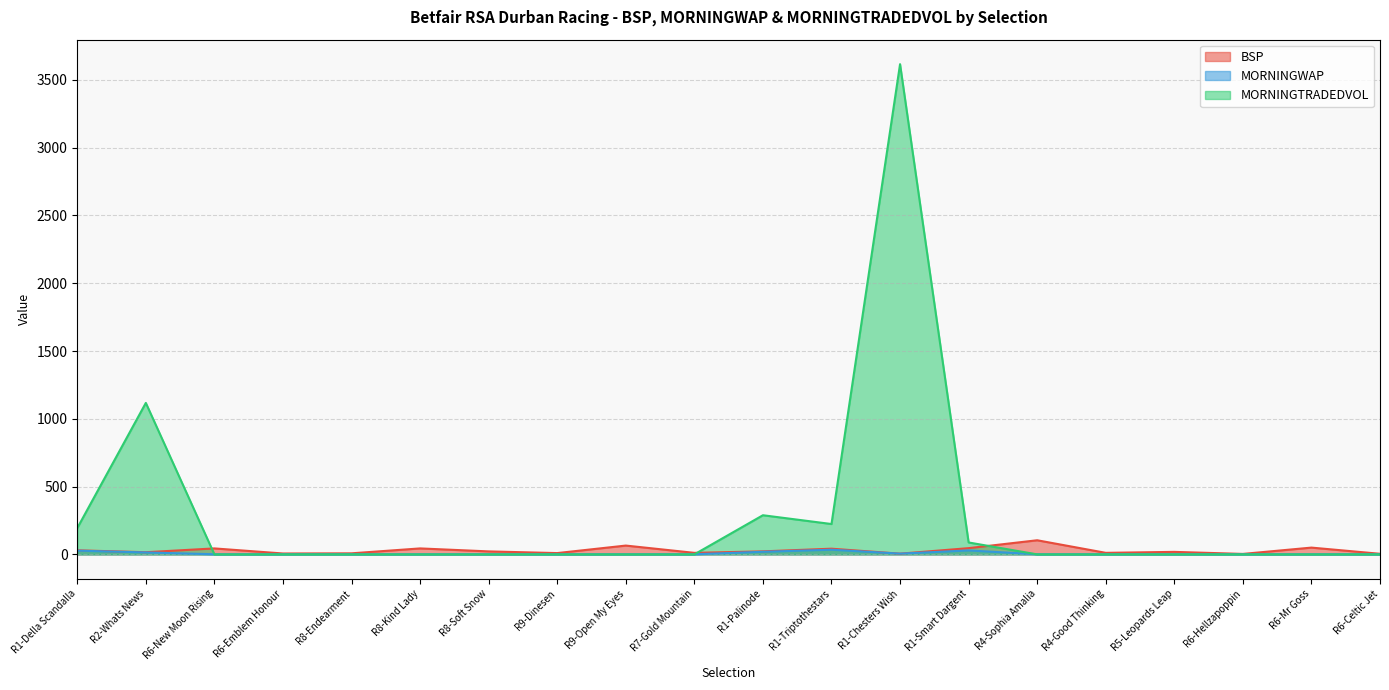

Does the chart have visible grid lines?

Yes